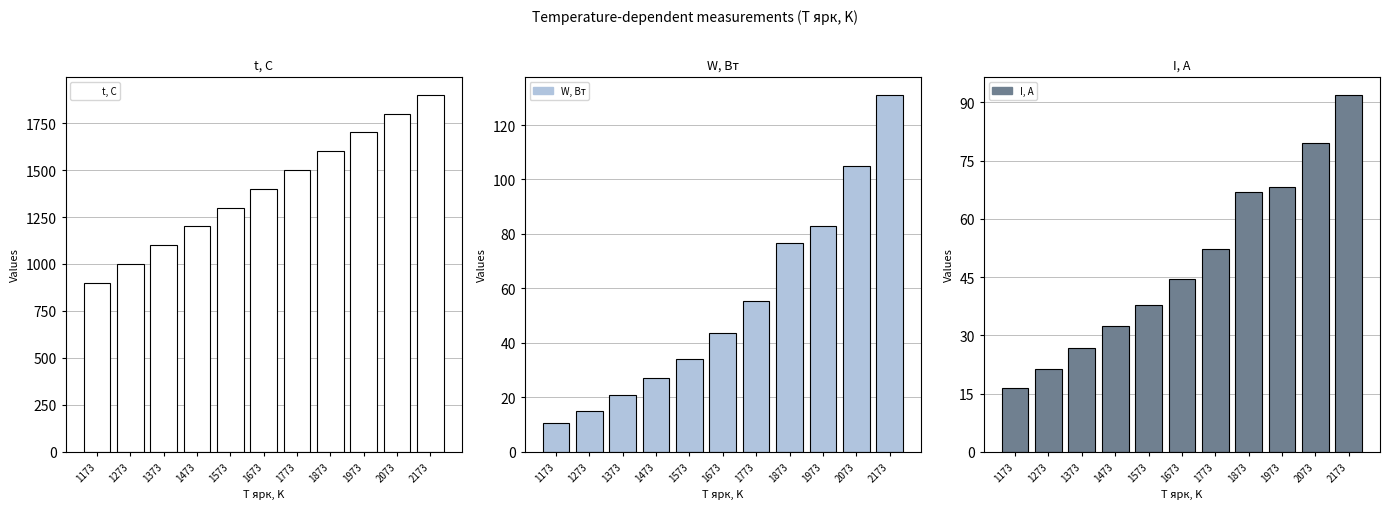

What is the lowest value of the W, Вт series?

10.5